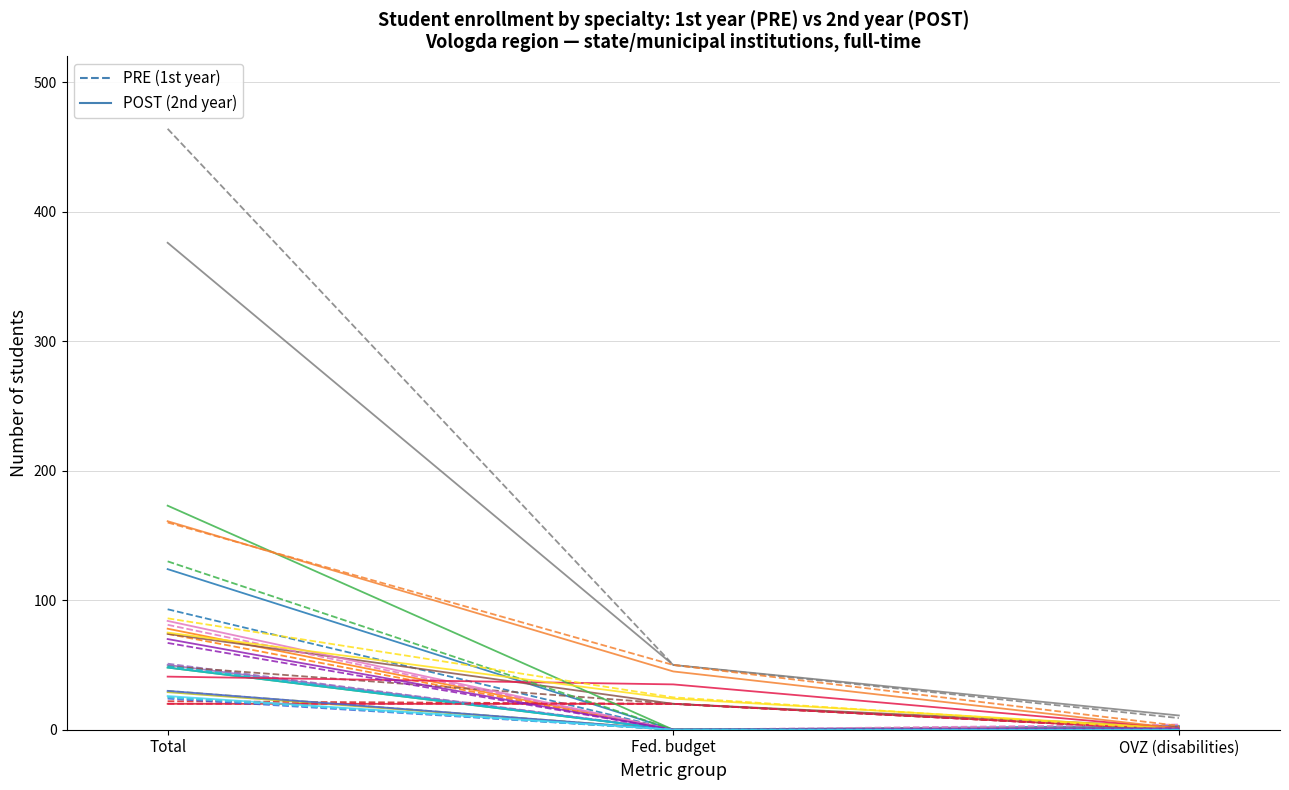

How many categories are shown in the chart?

3